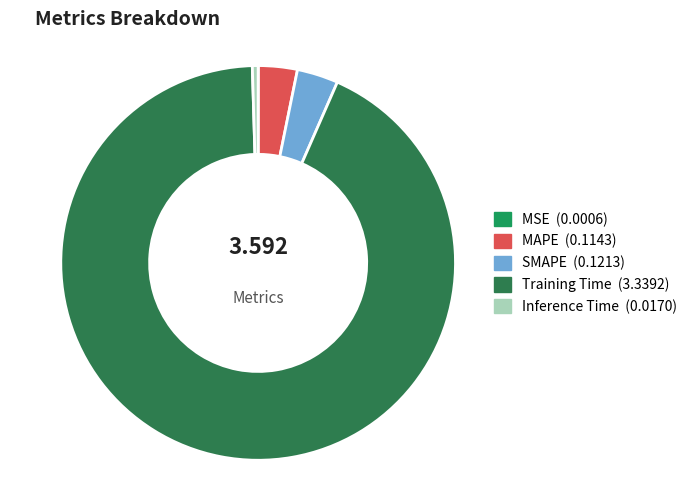

Do MAPE and Inference Time together represent more than half of the pie?

No